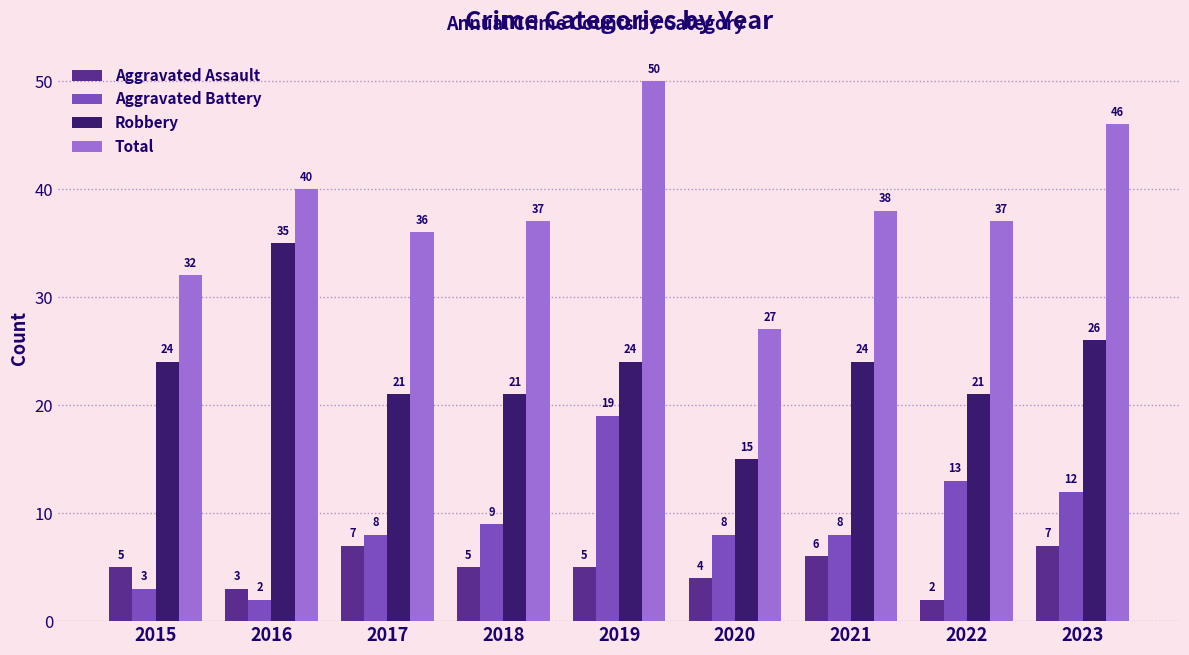

At 2018, list the series in order from smallest to largest.

Aggravated Assault, Aggravated Battery, Robbery, Total